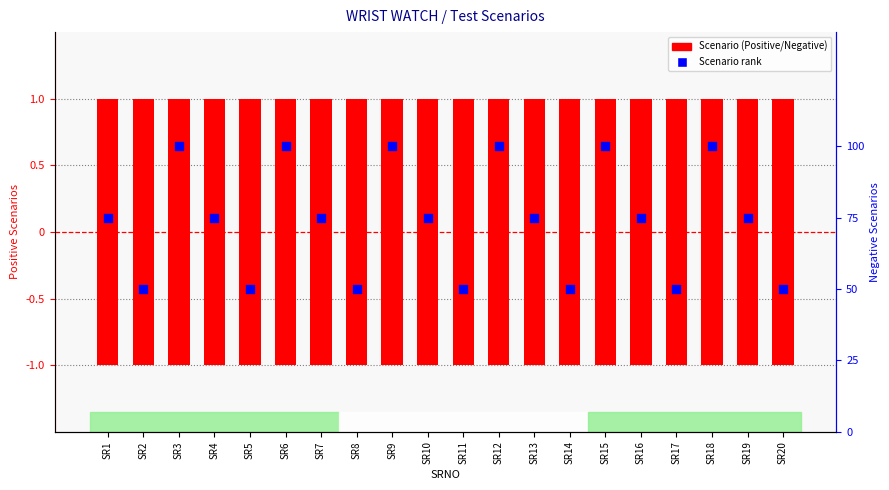

Which series reaches the maximum Y coordinate?

TEST SCENARIO(POSITIVE)